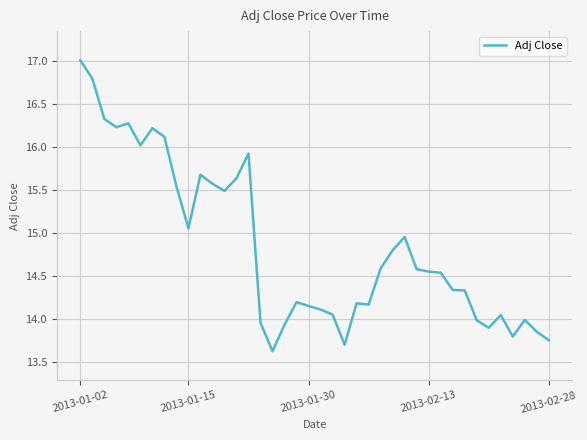

What is the difference between the maximum and minimum values?

3.4